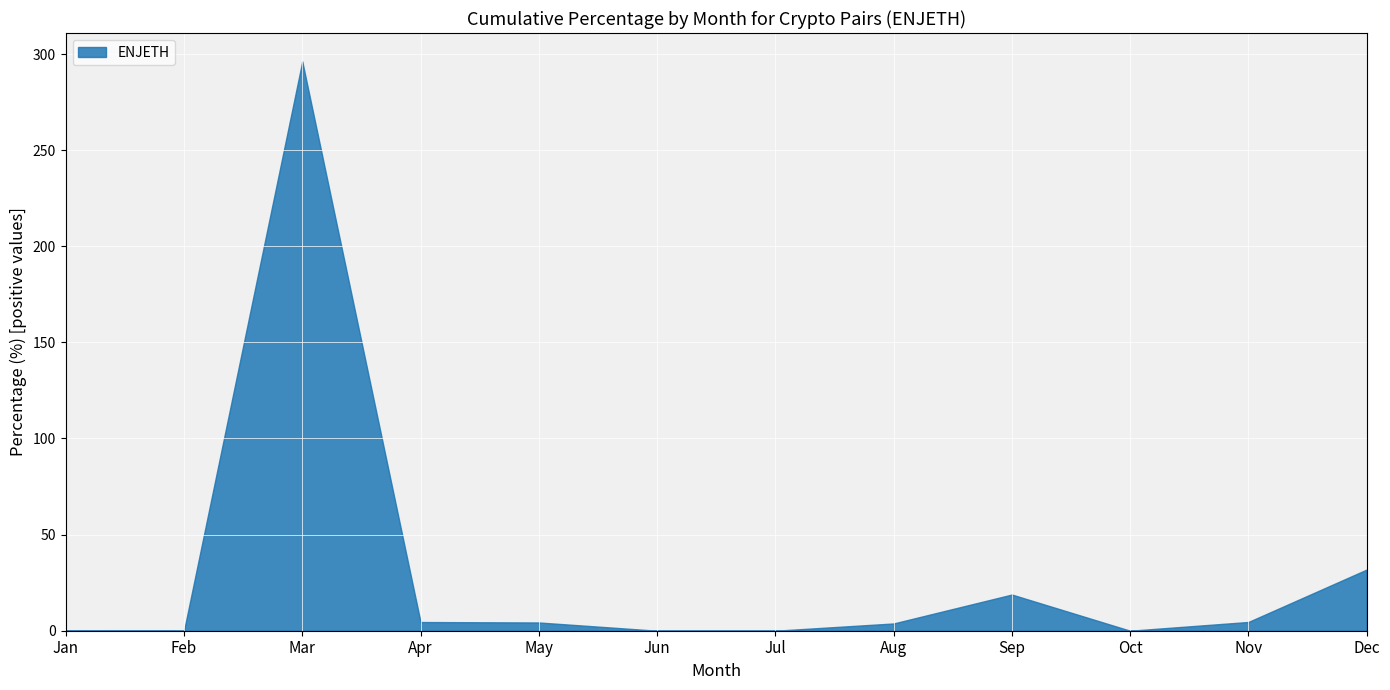

The chart shows a value of 18.8 at Sep. True or false?

True